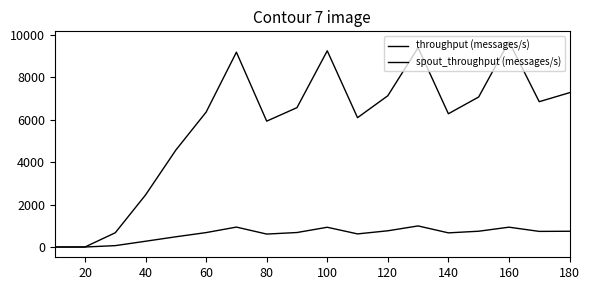

How many lines are shown in the chart?

2